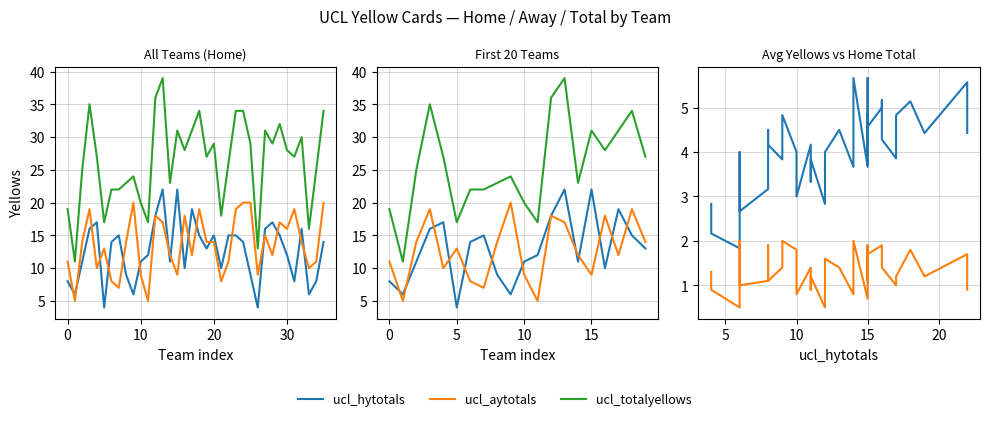

What is the value of the ucl_aytotals point at the 19th from the left?

19